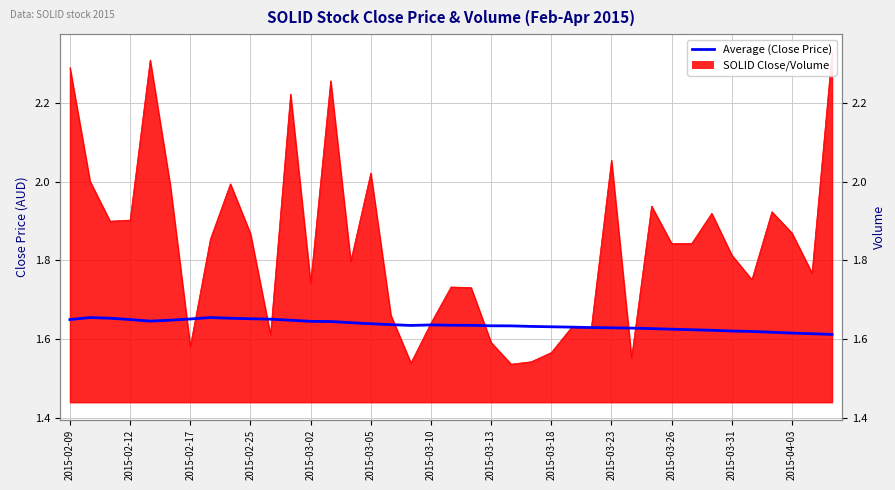

Is it true that the value at 2015-02-09 is 1.6?

True